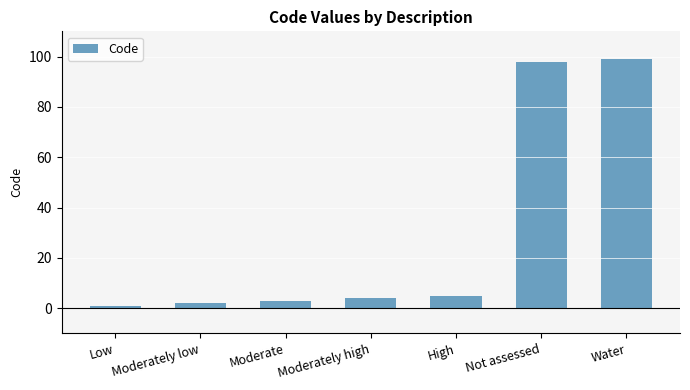

What is the change in value from Moderate to Moderately high?

+1